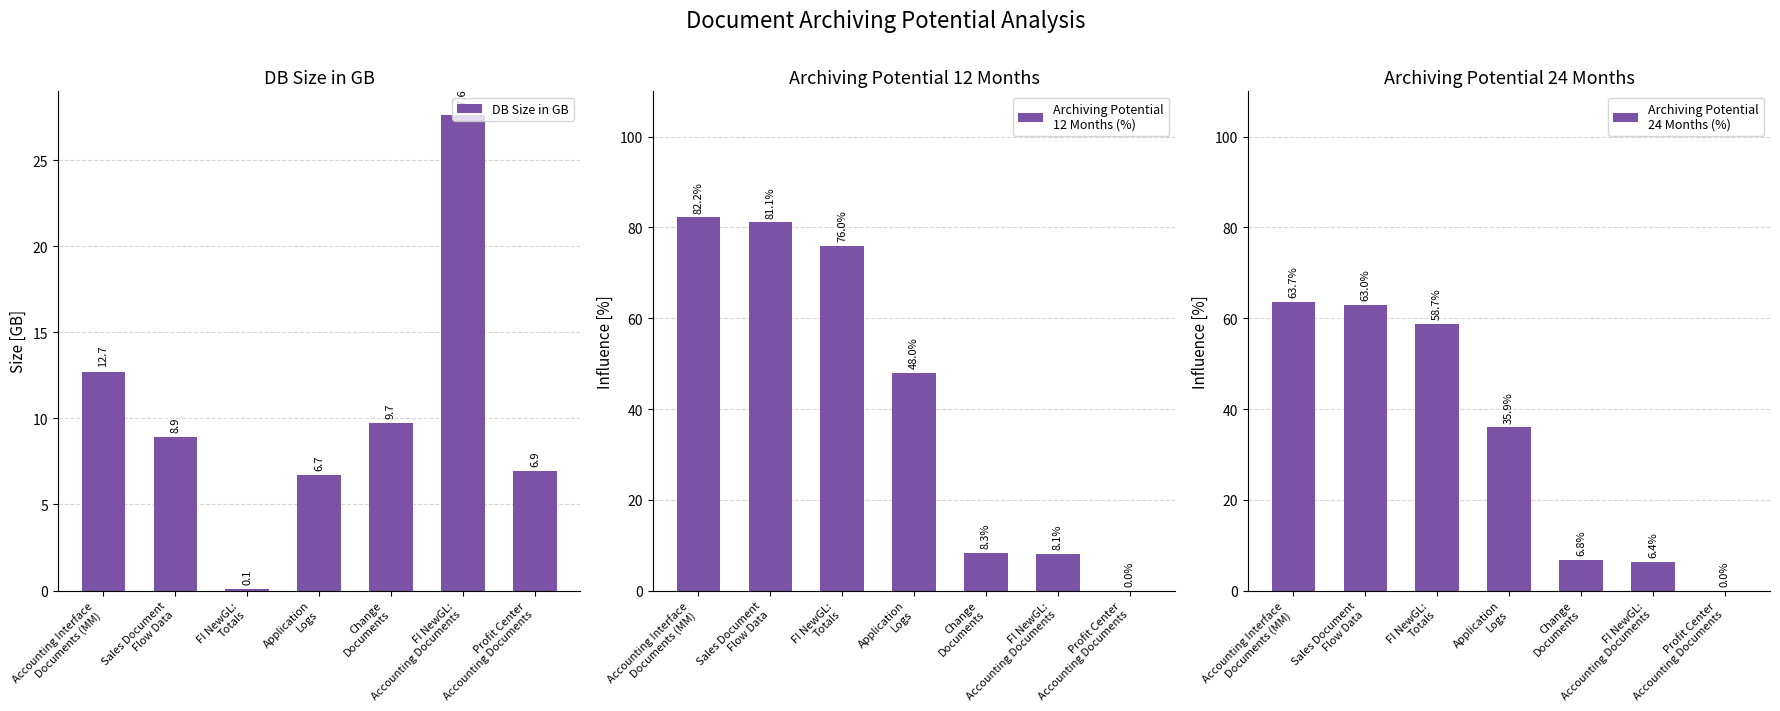

Reading left to right, what are all the values shown in this chart?

DB Size in GB: Accounting Interface
Documents (MM)=12.7	Sales Document
Flow Data=8.9	FI NewGL:
Totals=0.1	Application
Logs=6.7	Change
Documents=9.7	FI NewGL:
Accounting Documents=27.6	Profit Center
Accounting Documents=6.9
Archiving Potential
12 Months (%): Accounting Interface
Documents (MM)=82.2	Sales Document
Flow Data=81.1	FI NewGL:
Totals=76.0	Application
Logs=48.0	Change
Documents=8.3	FI NewGL:
Accounting Documents=8.1	Profit Center
Accounting Documents=0.0
Archiving Potential
24 Months (%): Accounting Interface
Documents (MM)=63.7	Sales Document
Flow Data=63.0	FI NewGL:
Totals=58.7	Application
Logs=35.9	Change
Documents=6.8	FI NewGL:
Accounting Documents=6.4	Profit Center
Accounting Documents=0.0